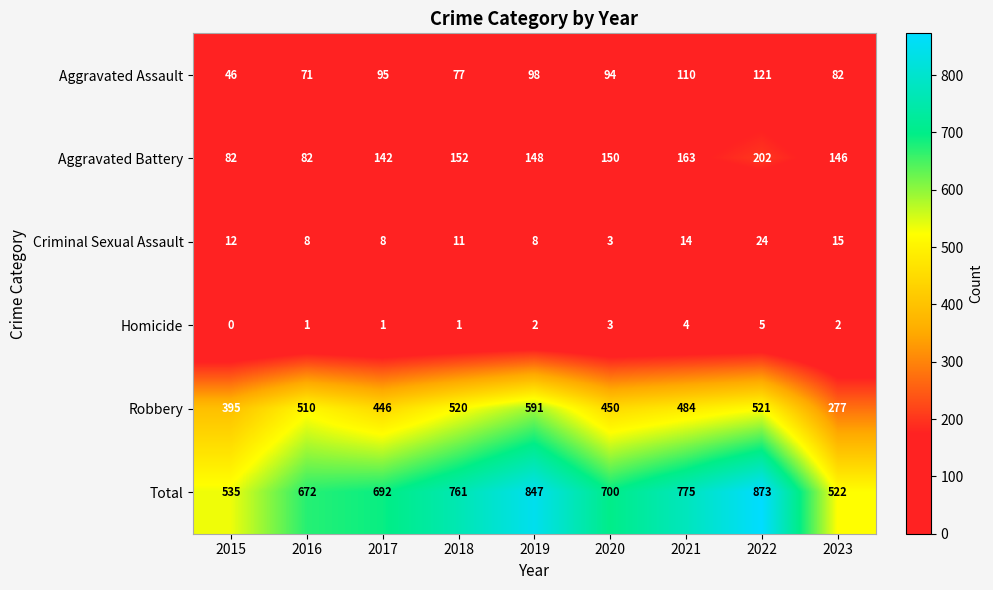

Read the Aggravated Assault value at 2021.

110